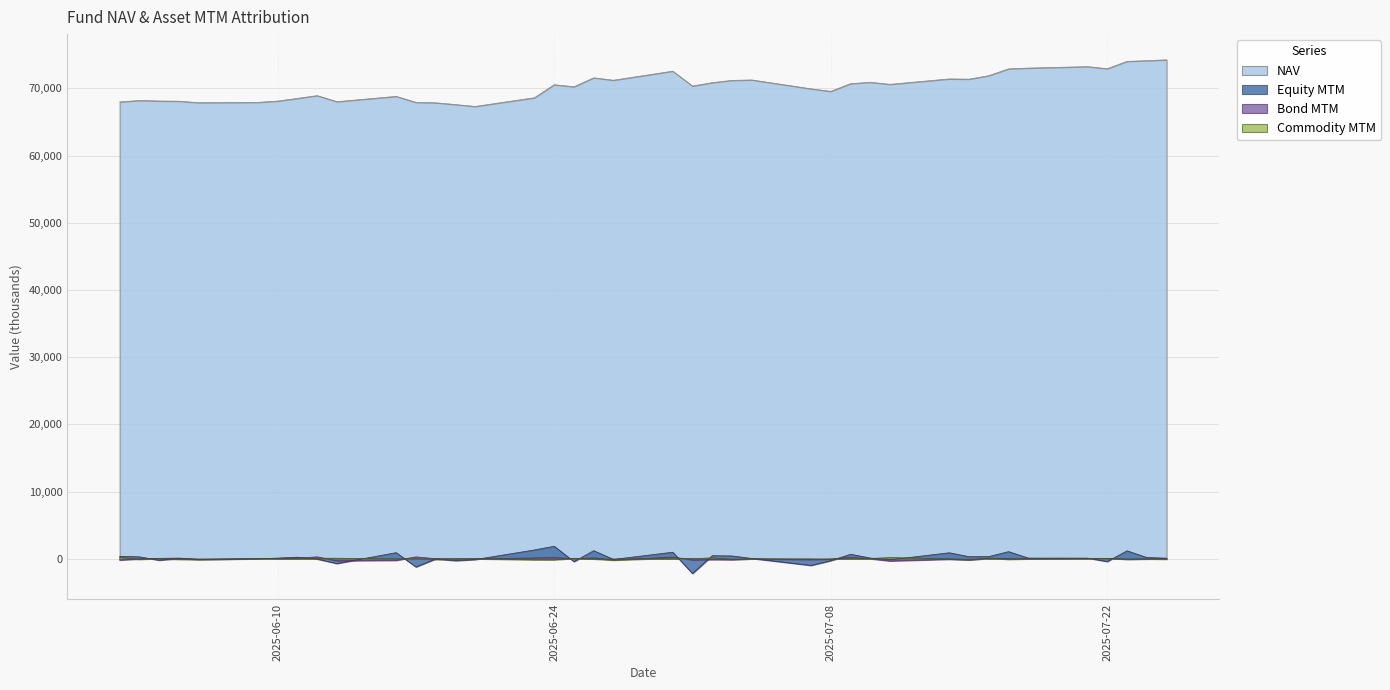

Reading right to left, list all the values displayed in this chart.

Equity MTM: 2025-07-25=110.9	2025-07-24=200.7	2025-07-23=1204.7	2025-07-22=-392.4	2025-07-21=118.8	2025-07-18=120.8	2025-07-17=1082.2	2025-07-16=343.6	2025-07-15=326.9	2025-07-14=912.9	2025-07-11=-133.5	2025-07-10=127.7	2025-07-09=690.0	2025-07-08=-264.8	2025-07-07=-968.1	2025-07-04=67.0	2025-07-03=441.7	2025-07-02=474.4	2025-07-01=-2177.5	2025-06-30=992.9	2025-06-27=-81.8	2025-06-26=1224.9	2025-06-25=-404.3	2025-06-24=1878.1	2025-06-23=1330.8	2025-06-20=-98.1	2025-06-19=-263.0	2025-06-18=-7.8	2025-06-17=-1196.7	2025-06-16=928.2	2025-06-13=-688.4	2025-06-12=-24.6	2025-06-11=254.3	2025-06-10=123.7	2025-06-09=-3.6	2025-06-06=-66.4	2025-06-05=57.1	2025-06-04=-199.5	2025-06-03=304.2	2025-06-02=388.2
Bond MTM: 2025-07-25=60.4	2025-07-24=-20.7	2025-07-23=-48.2	2025-07-22=74.2	2025-07-21=60.1	2025-07-18=22.5	2025-07-17=13.8	2025-07-16=69.7	2025-07-15=-171.4	2025-07-14=-55.0	2025-07-11=-305.5	2025-07-10=13.7	2025-07-09=230.4	2025-07-08=-19.3	2025-07-07=-112.1	2025-07-04=0.0	2025-07-03=-122.9	2025-07-02=-106.8	2025-07-01=-160.3	2025-06-30=270.5	2025-06-27=-144.5	2025-06-26=145.5	2025-06-25=31.6	2025-06-24=204.4	2025-06-23=145.5	2025-06-20=-4.7	2025-06-19=0.0	2025-06-18=29.0	2025-06-17=300.1	2025-06-16=-218.6	2025-06-13=-279.5	2025-06-12=305.7	2025-06-11=106.6	2025-06-10=60.4	2025-06-09=13.7	2025-06-06=-60.5	2025-06-05=120.7	2025-06-04=80.0	2025-06-03=-10.1	2025-06-02=-175.2
Commodity MTM: 2025-07-25=-53.8	2025-07-24=-13.5	2025-07-23=-50.6	2025-07-22=58.1	2025-07-21=43.5	2025-07-18=-6.4	2025-07-17=-66.6	2025-07-16=125.4	2025-07-15=-125.2	2025-07-14=5.1	2025-07-11=199.5	2025-07-10=60.0	2025-07-09=111.2	2025-07-08=-77.4	2025-07-07=-22.0	2025-07-04=0.0	2025-07-03=-69.9	2025-07-02=155.2	2025-07-01=32.3	2025-06-30=130.6	2025-06-27=-193.2	2025-06-26=-17.2	2025-06-25=77.1	2025-06-24=-139.2	2025-06-23=-135.1	2025-06-20=9.2	2025-06-19=-0.8	2025-06-18=-93.0	2025-06-17=12.1	2025-06-16=-9.7	2025-06-13=99.5	2025-06-12=95.9	2025-06-11=49.1	2025-06-10=13.4	2025-06-09=66.0	2025-06-06=-114.5	2025-06-05=-74.1	2025-06-04=55.1	2025-06-03=-69.2	2025-06-02=240.3
NAV: 2025-07-25=74253.7	2025-07-24=74123.5	2025-07-23=74023.5	2025-07-22=72932.0	2025-07-21=73238.7	2025-07-18=73023.2	2025-07-17=72904.1	2025-07-16=71893.5	2025-07-15=71372.2	2025-07-14=71410.6	2025-07-11=70606.4	2025-07-10=70910.4	2025-07-09=70702.1	2025-07-08=69560.9	2025-07-07=69935.9	2025-07-04=71259.6	2025-07-03=71192.8	2025-07-02=70855.9	2025-07-01=70347.2	2025-06-30=72565.7	2025-06-27=71217.4	2025-06-26=71575.6	2025-06-25=70244.0	2025-06-24=70545.1	2025-06-23=68610.0	2025-06-20=67317.8	2025-06-19=67595.0	2025-06-18=67858.9	2025-06-17=67922.5	2025-06-16=68815.2	2025-06-13=68024.9	2025-06-12=68924.9	2025-06-11=68514.5	2025-06-10=68111.9	2025-06-09=67923.5	2025-06-06=67871.5	2025-06-05=68096.0	2025-06-04=68125.1	2025-06-03=68201.6	2025-06-02=67984.7